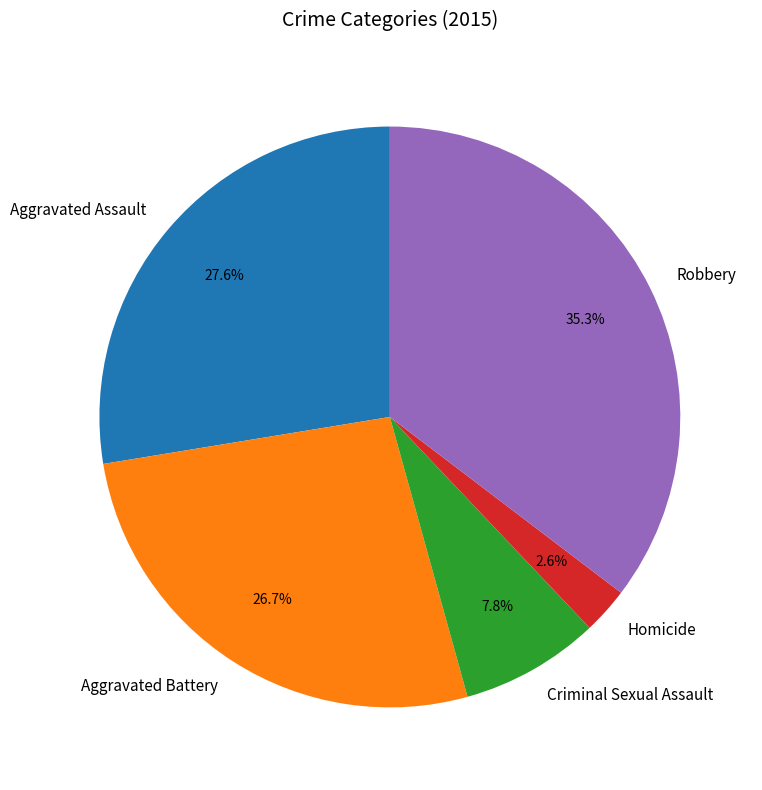

Combined, do Aggravated Assault and Homicide account for over 50%?

No